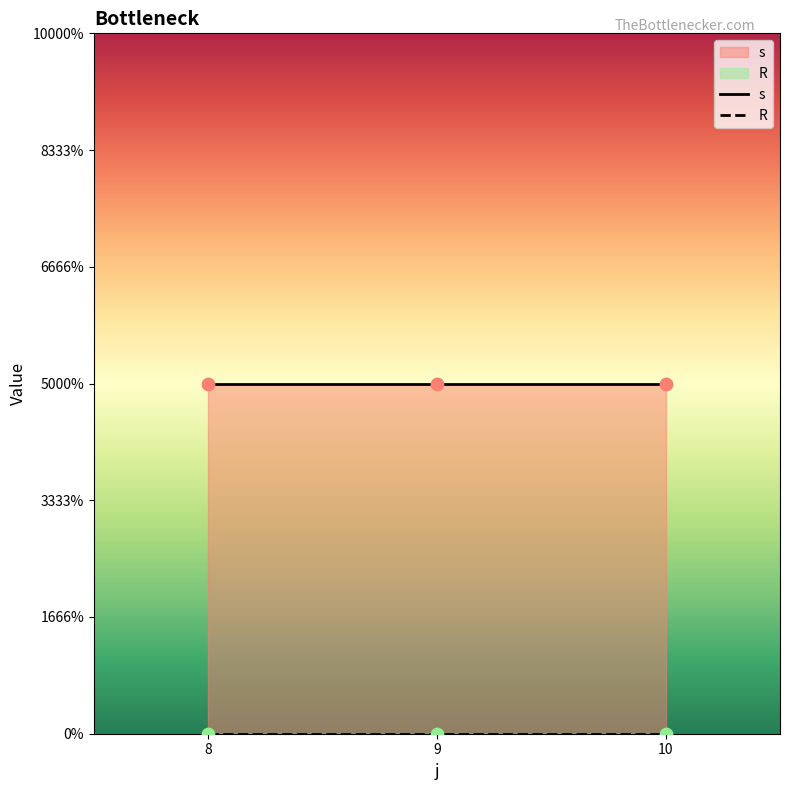

At how many categories does at least one series exceed 0?

3